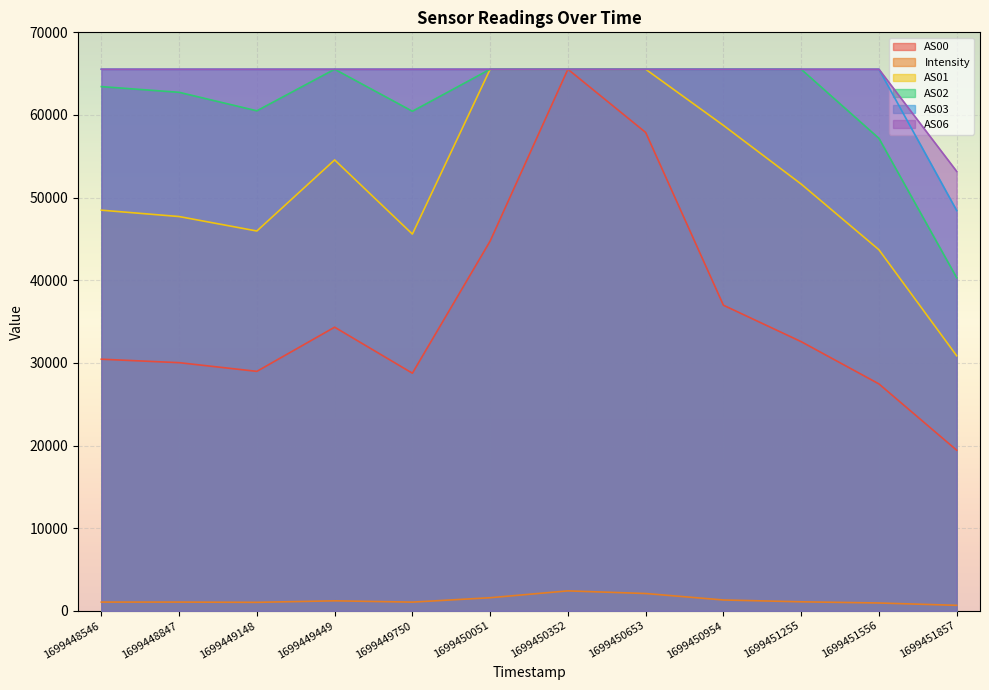

Reading right to left, extract all data points from this chart.

AS00: 19439.0	27463.0	32575.0	36983.0	57888.0	65535.0	44744.0	28757.0	34325.0	28980.0	30032.0	30450.0
Intensity: 670.3	953.8	1097.8	1318.3	2100.5	2419.8	1590.6	1059.8	1217.2	1032.2	1064.1	1064.1
AS01: 30867.0	43696.0	51642.0	58742.0	65535.0	65535.0	65535.0	45590.0	54561.0	45962.0	47711.0	48482.0
AS02: 40308.0	57176.0	65535.0	65535.0	65535.0	65535.0	65535.0	60452.0	65535.0	60505.0	62743.0	63433.0
AS03: 48435.0	65535.0	65535.0	65535.0	65535.0	65535.0	65535.0	65535.0	65535.0	65535.0	65535.0	65535.0
AS06: 53173.0	65535.0	65535.0	65535.0	65535.0	65535.0	65535.0	65535.0	65535.0	65535.0	65535.0	65535.0